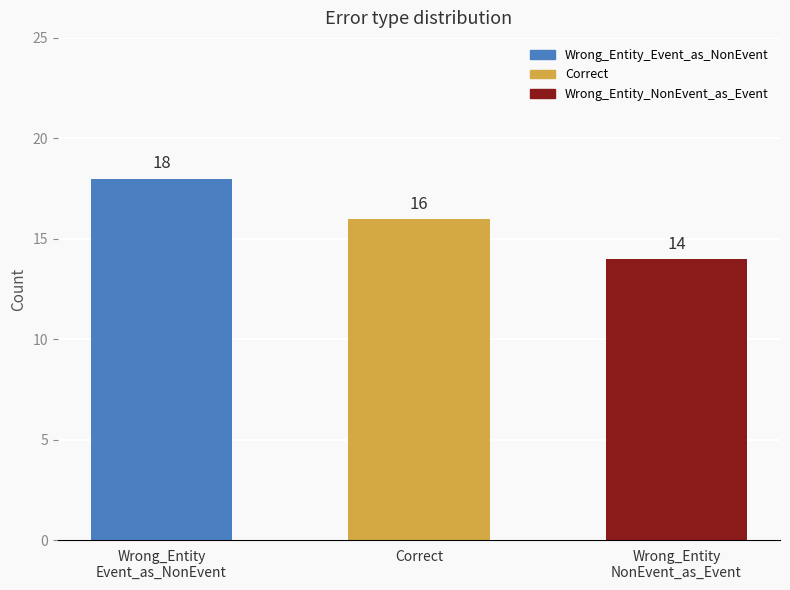

How many series are shown in this chart?

1